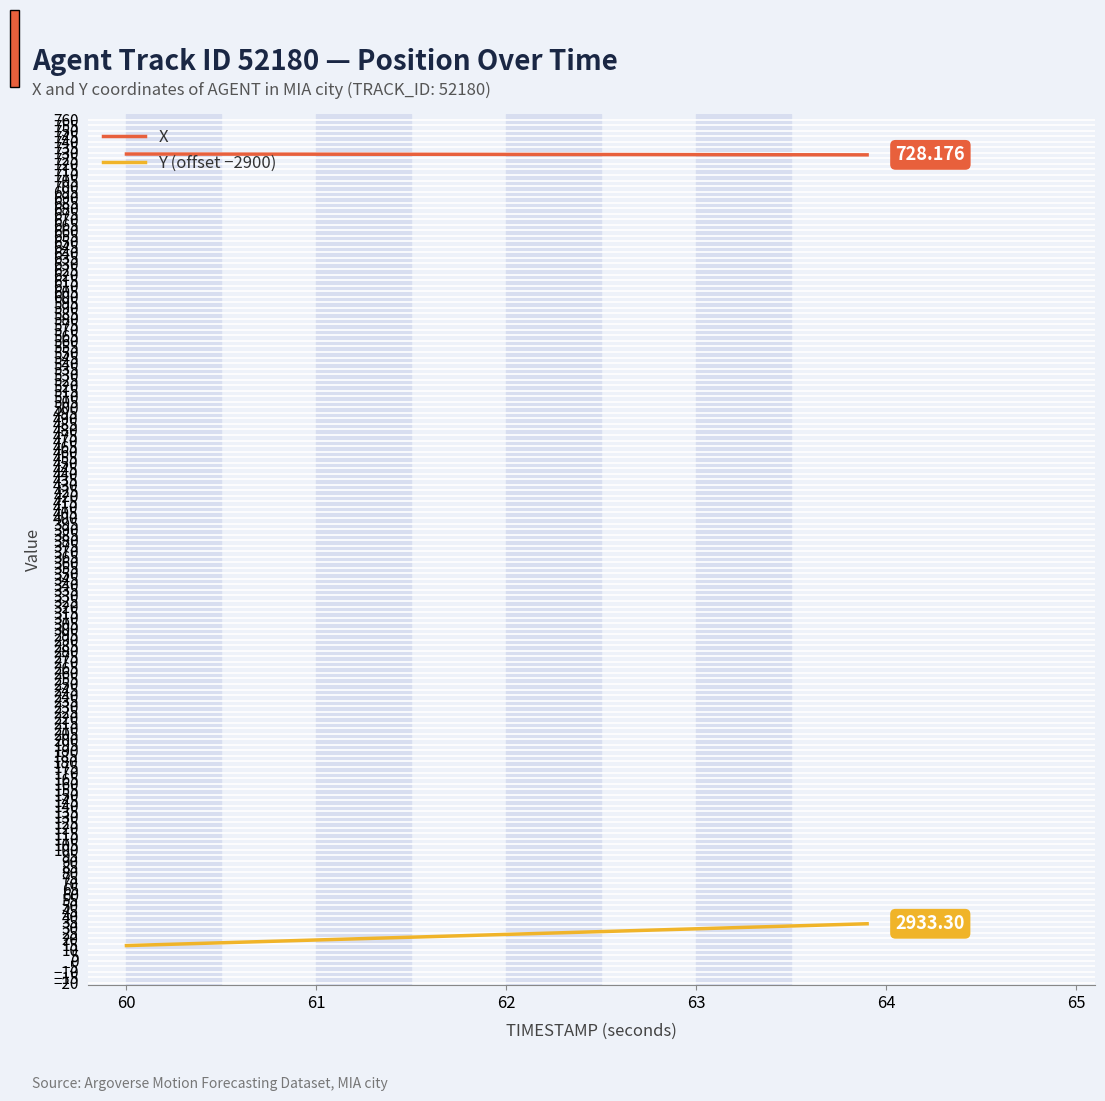

Rank the series by their average value, from lowest to highest.

Y (offset −2900), X